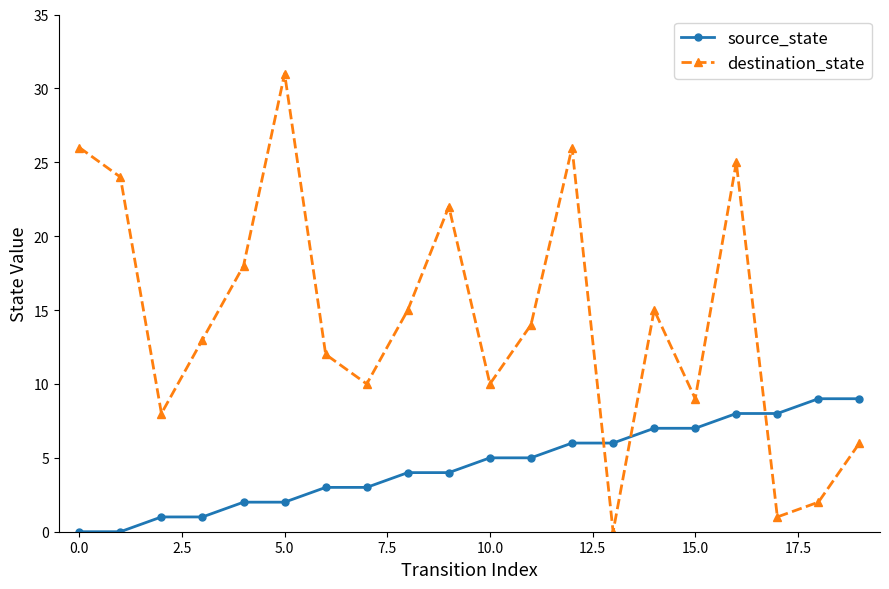

How many source_state values are between 2 and 7?

12